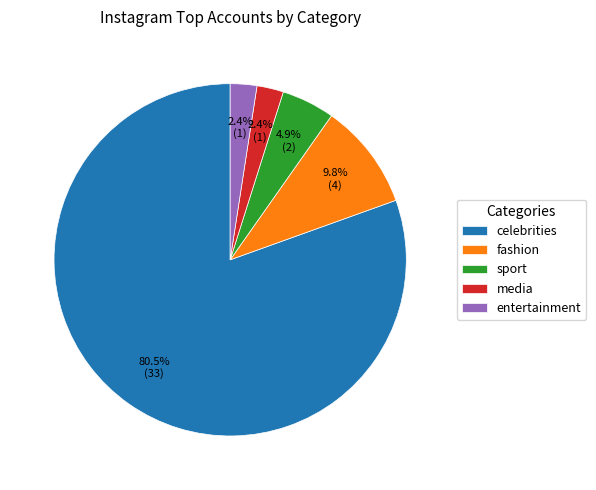

Which category has the biggest portion of the pie?

celebrities